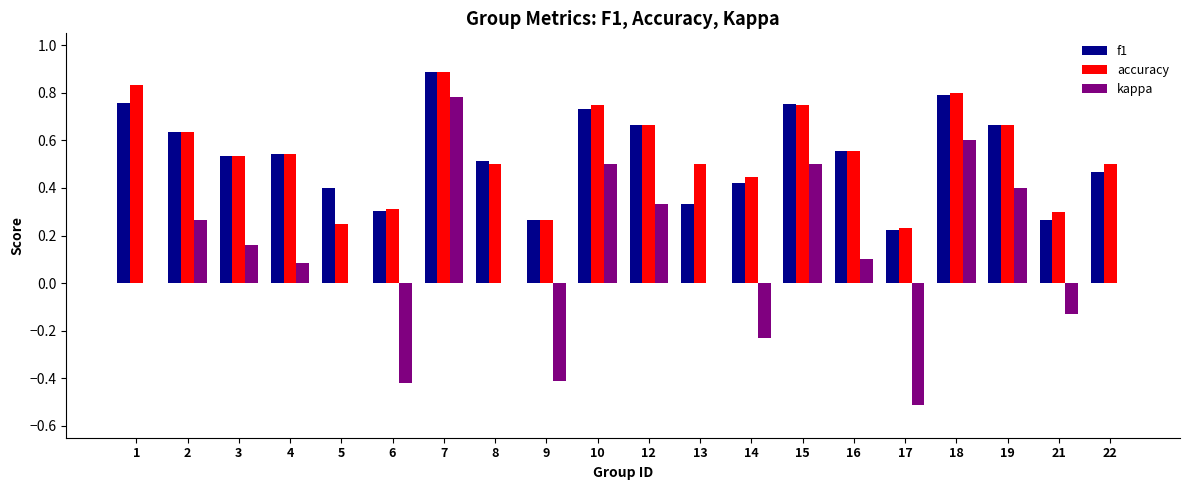

What are all the series names shown in the legend?

f1, accuracy, kappa